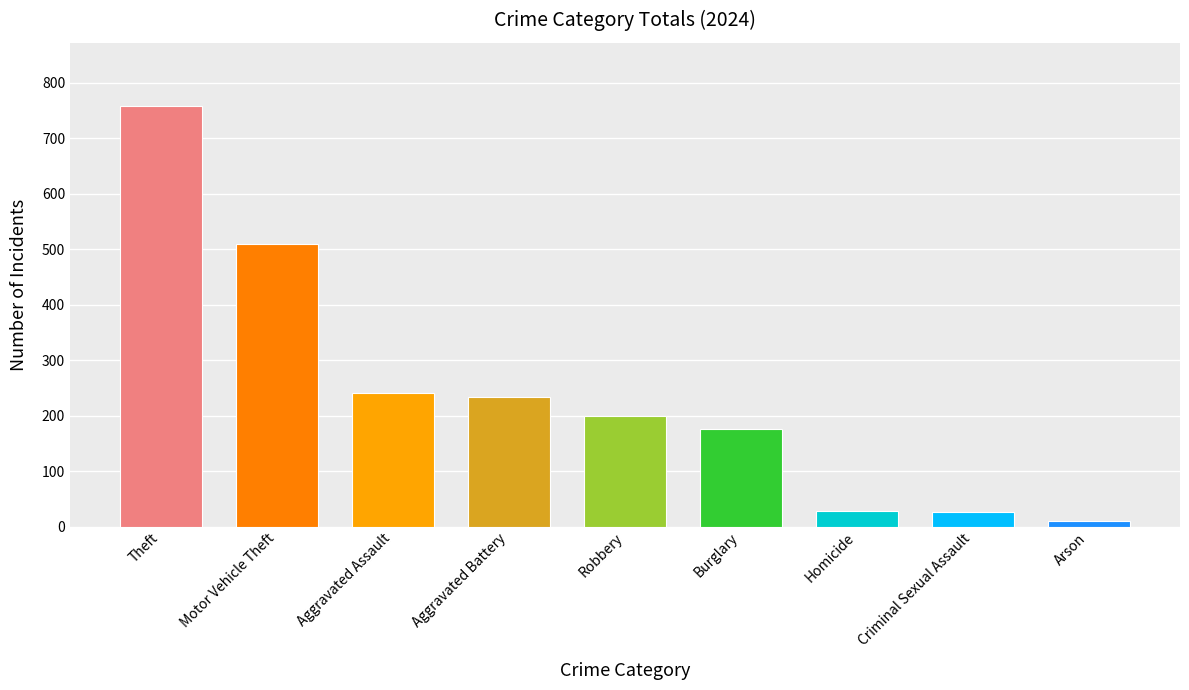

What is the average value?

242